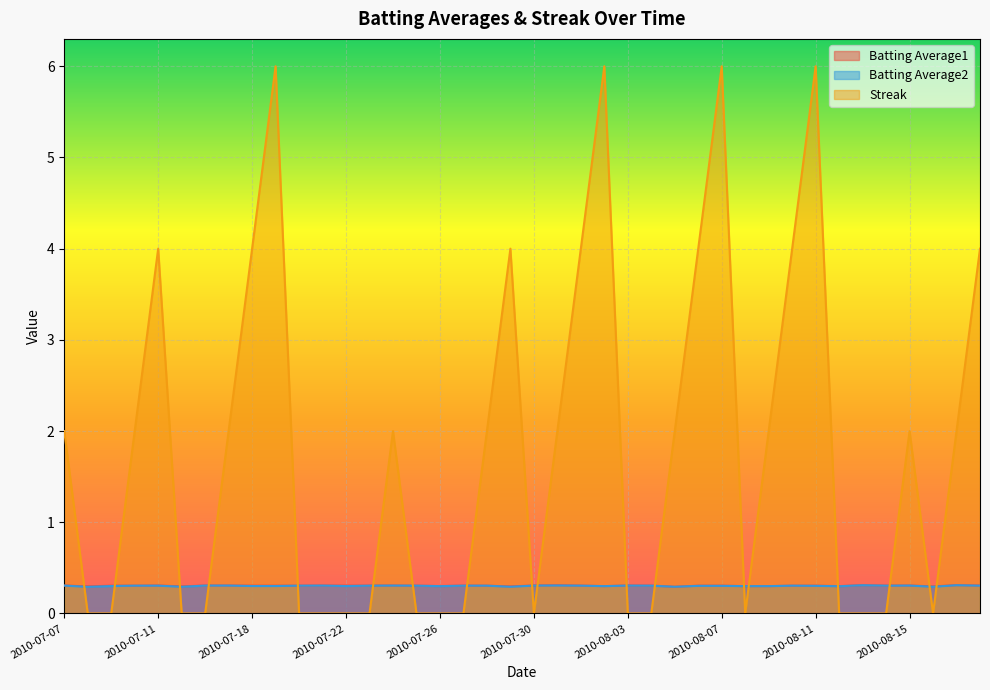

True or false: Batting Average2 has more than 1 interior local peaks.

True